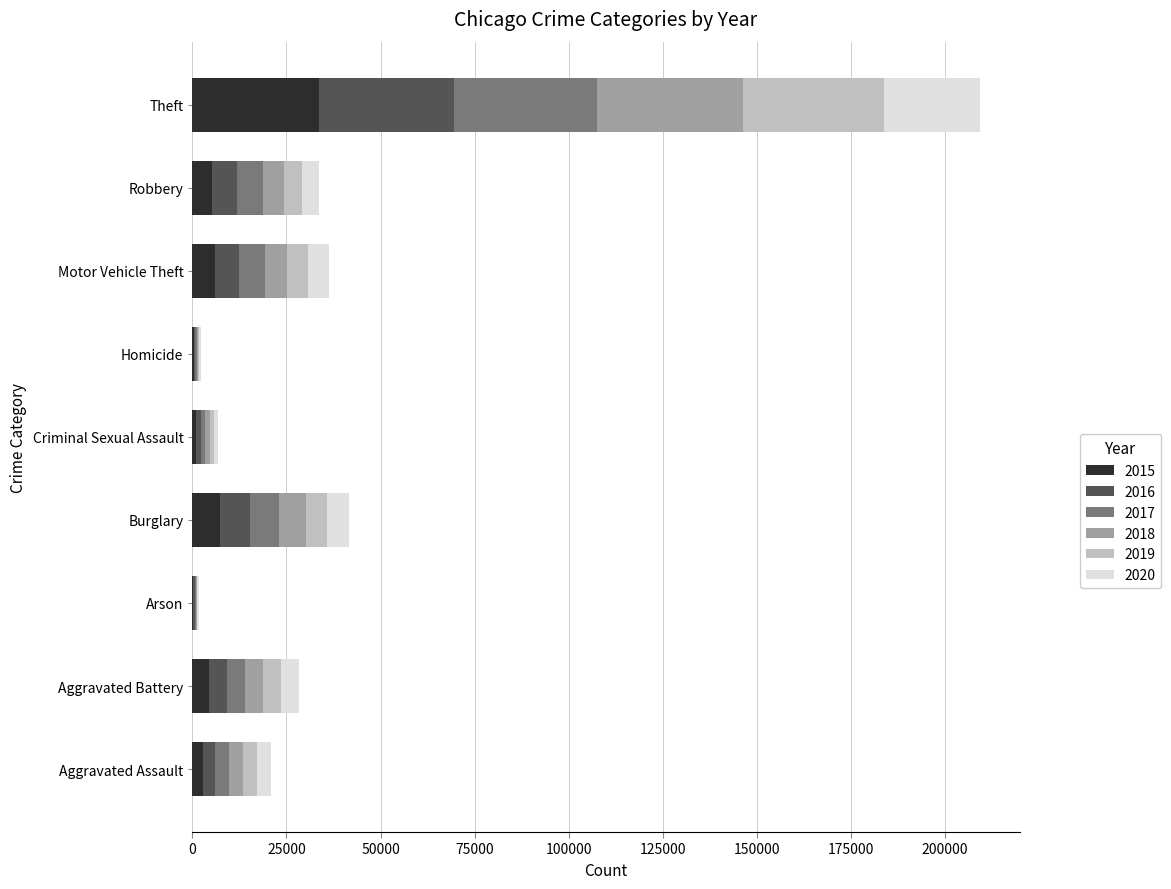

What is the total value across all series at Robbery?

33672